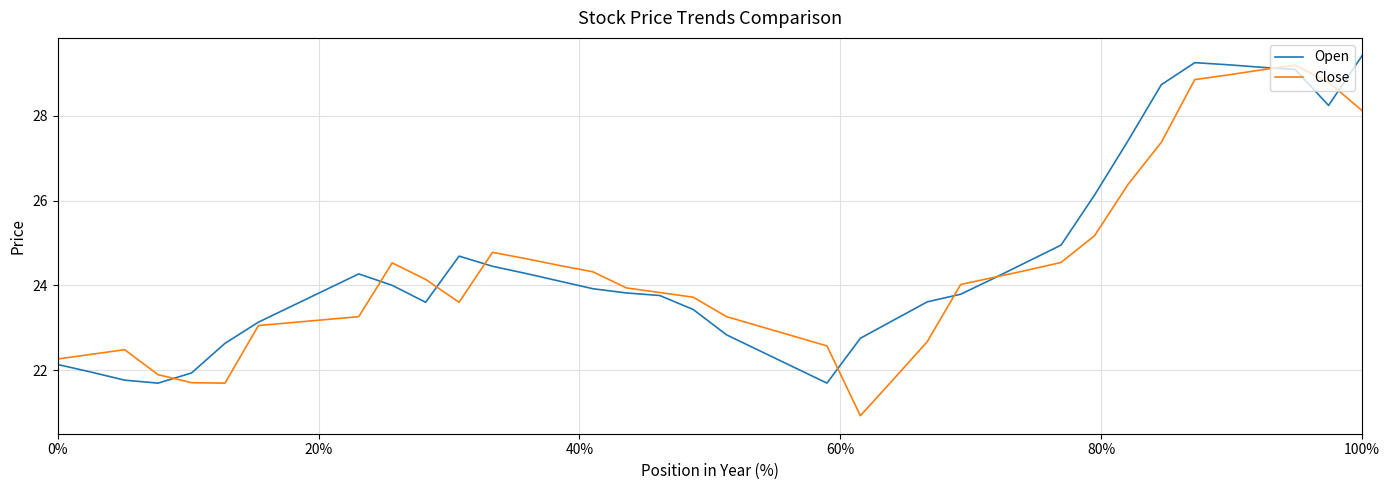

What is the maximum value for Close?

29.2